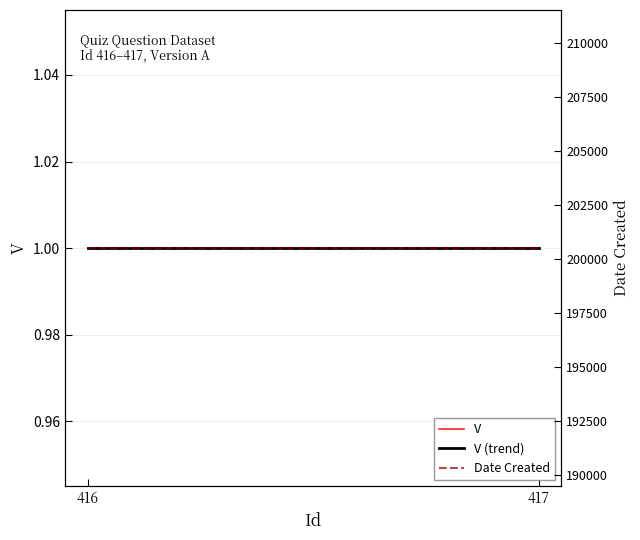

What value does the Date Created series have at 416?

200504